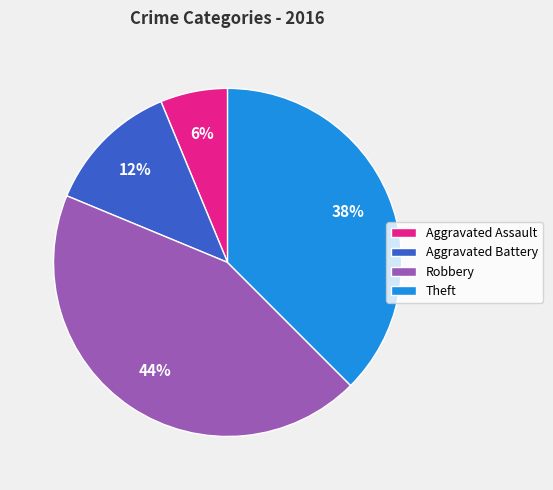

To the nearest percent, what is the average slice percentage?

25%